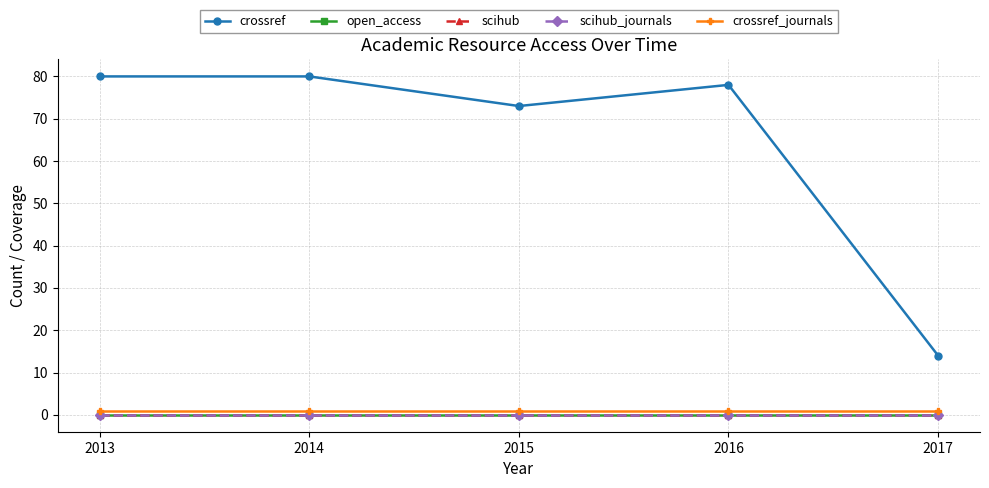

Rank the series at 2016 from lowest to highest value.

open_access, scihub, scihub_journals, crossref_journals, crossref